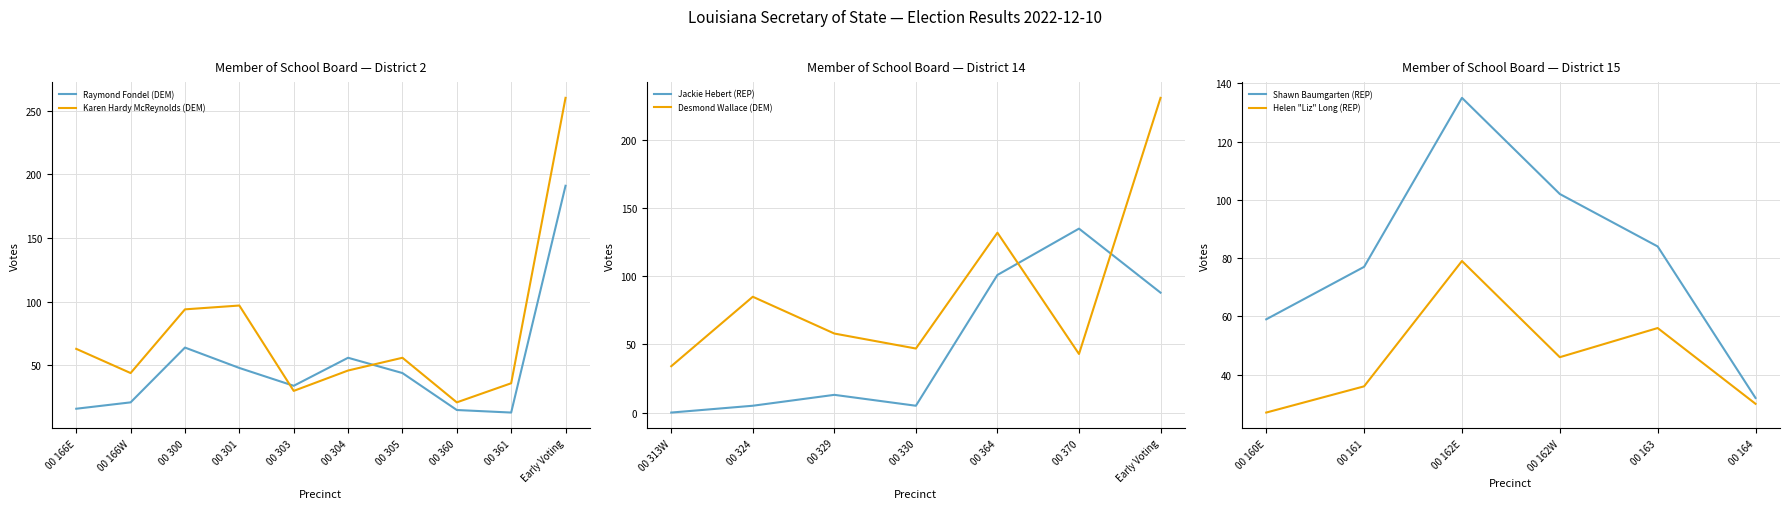

At which label is Karen Hardy McReynolds (DEM) closest to 140?

00 301